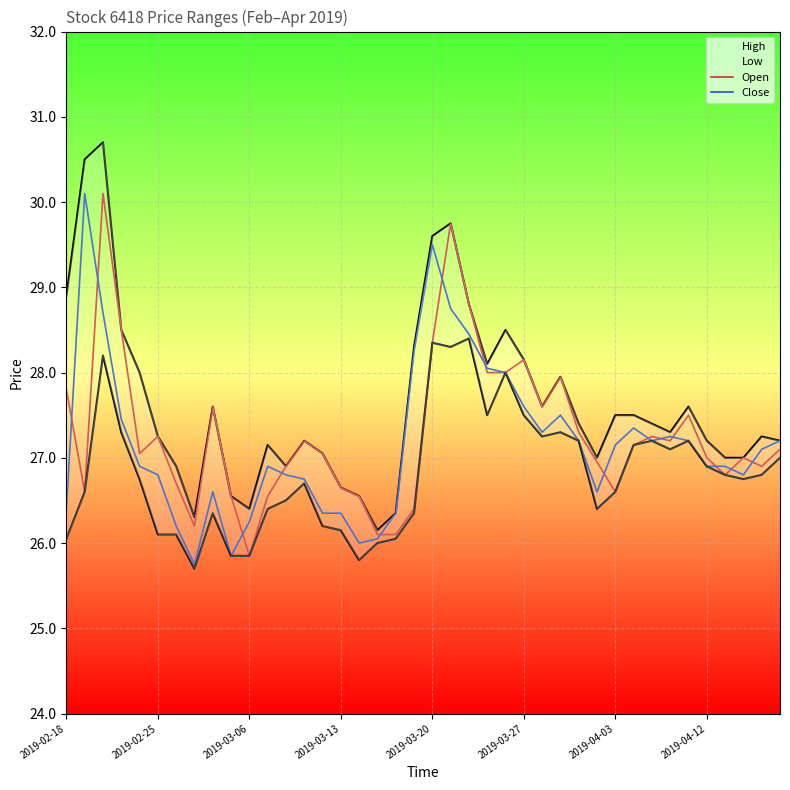

True or false: Low and Open intersect in this chart.

False